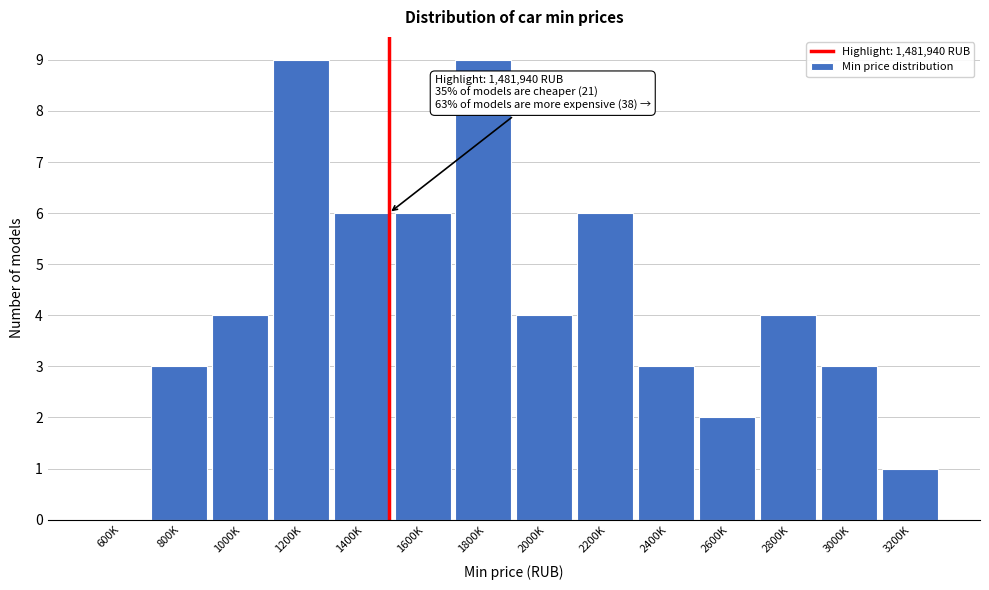

Reading left to right, list all the values displayed in this chart.

600K=0	800K=3	1000K=4	1200K=9	1400K=6	1600K=6	1800K=9	2000K=4	2200K=6	2400K=3	2600K=2	2800K=4	3000K=3	3200K=1